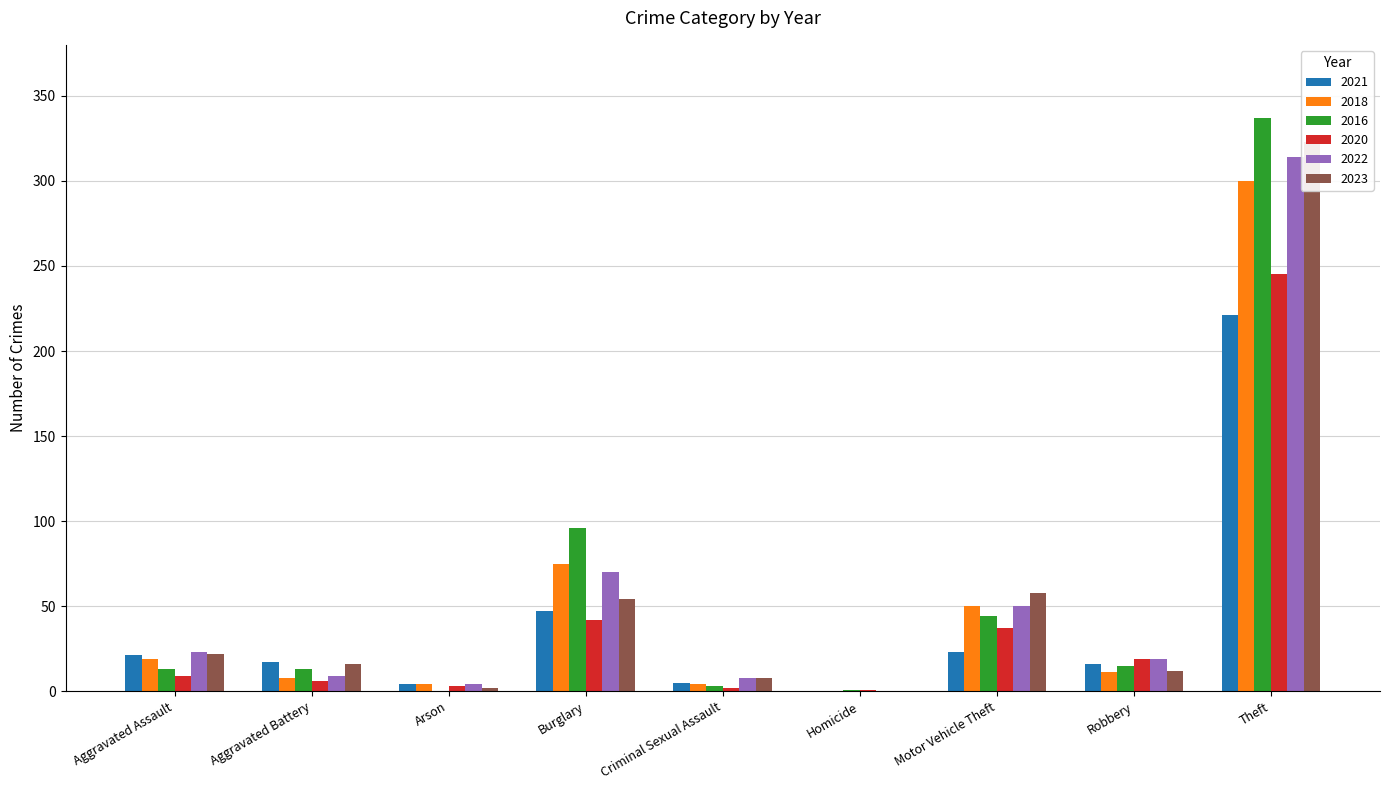

At which category does the chart reach its peak across all series?

Theft